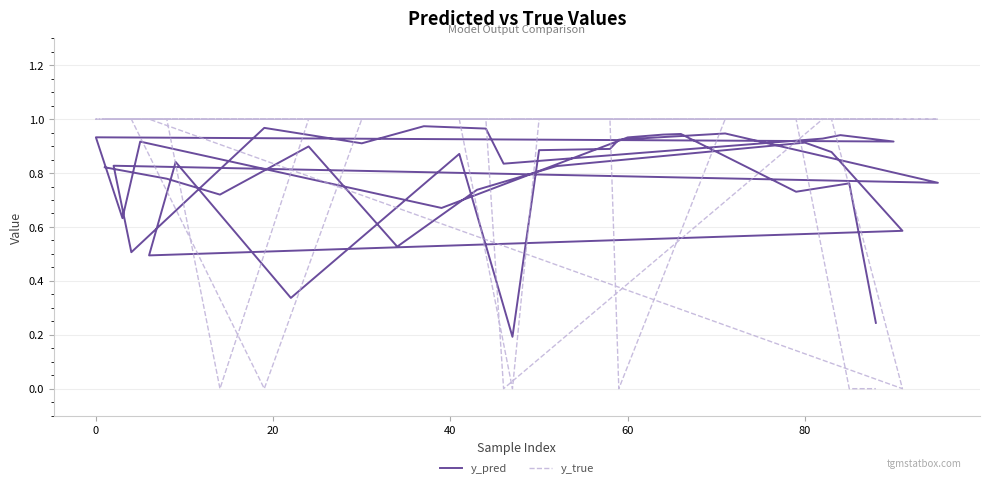

What is the greatest value displayed?

1.0